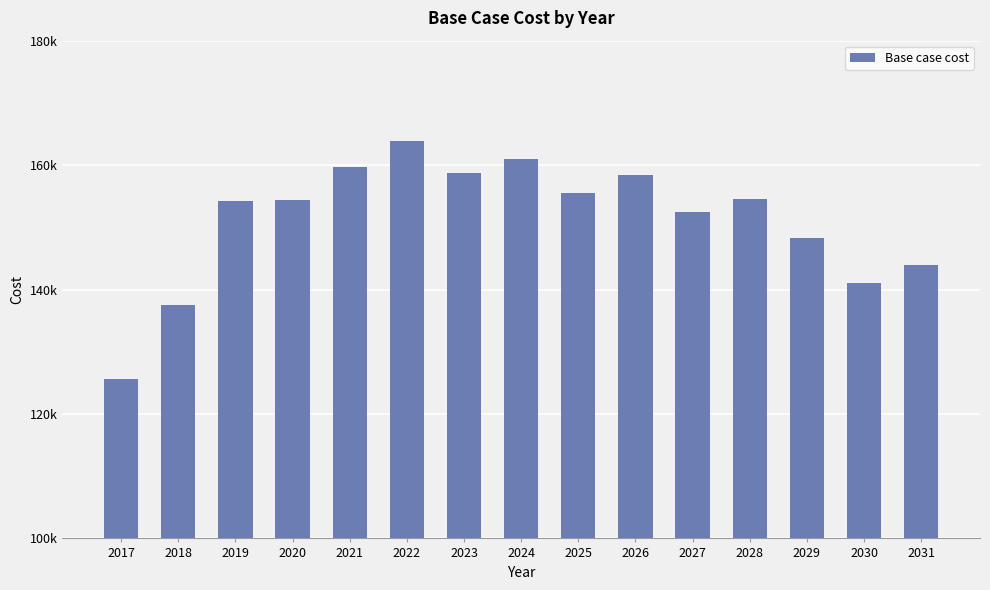

Are the bars horizontal?

No